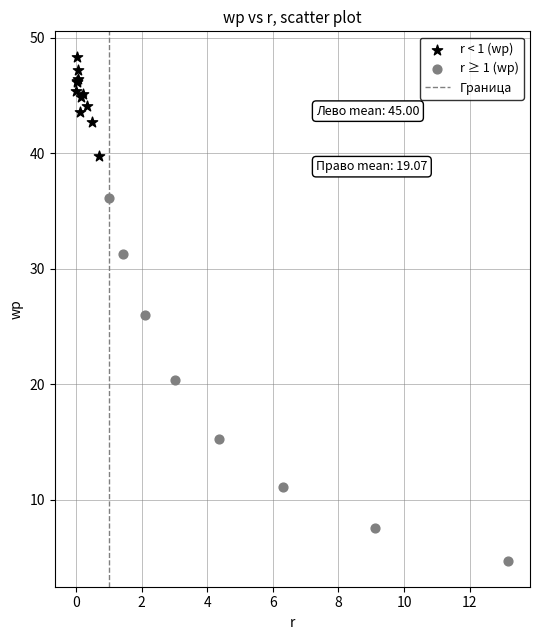

Which series reaches the maximum Y coordinate?

r < 1 (wp)